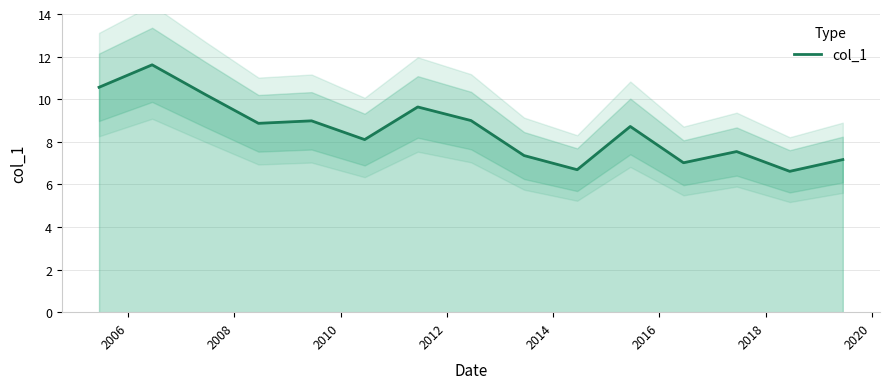

Reading right to left, list all the values displayed in this chart.

7.2	6.6	7.5	7.0	8.7	6.7	7.4	9.0	9.6	8.1	9.0	8.9	10.2	11.6	10.6